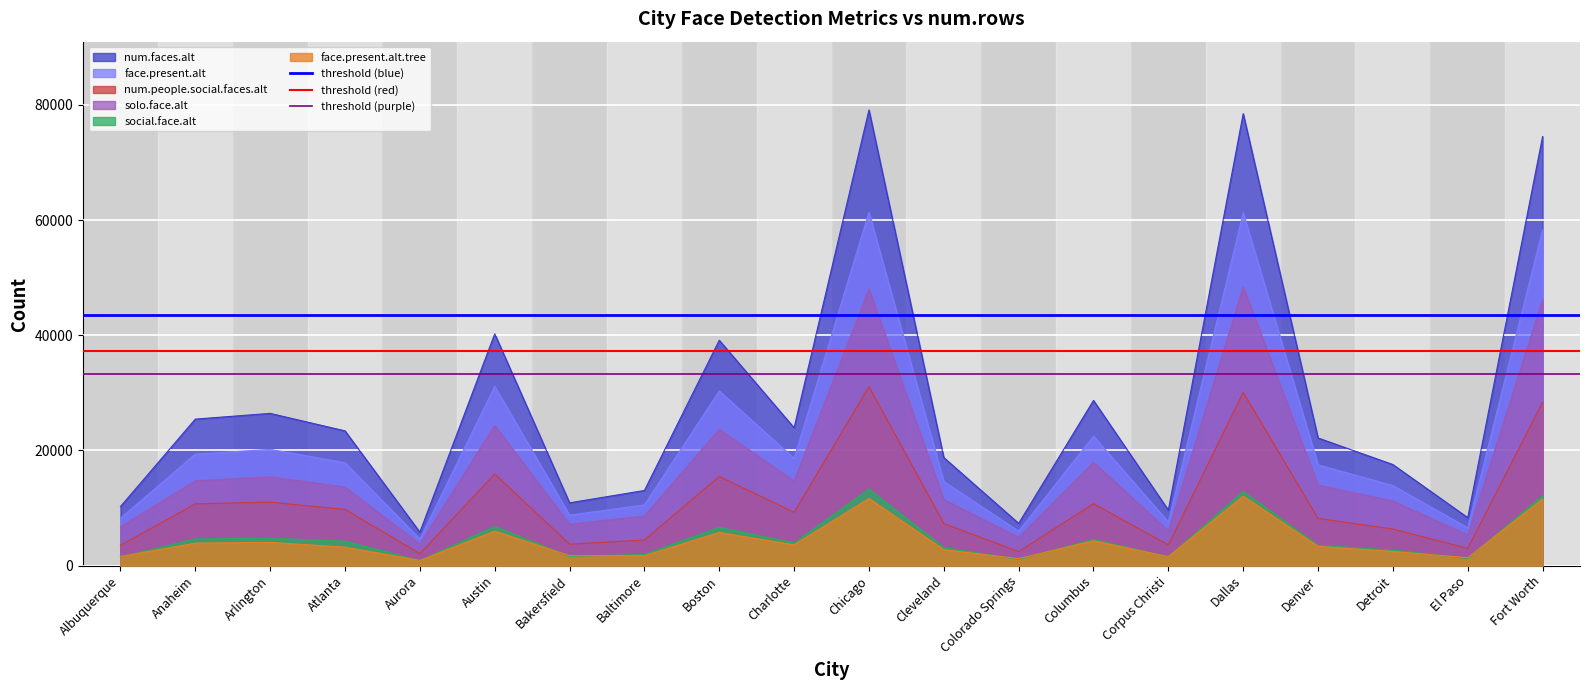

True or false: face.present.alt.tree and face.present.alt cross at least once.

False